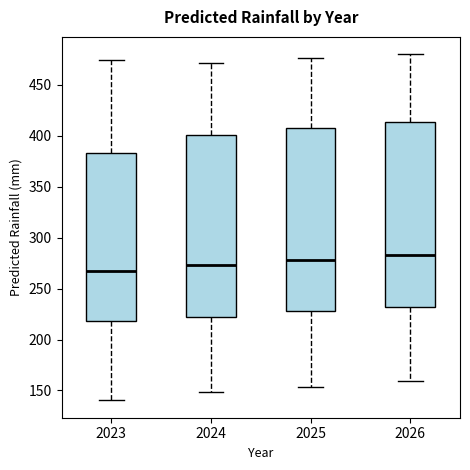

Where does the median line of the box at x = 2024 sit on the y-axis? The values are not printed on the chart, so give them approximately, as read against the axis.

275